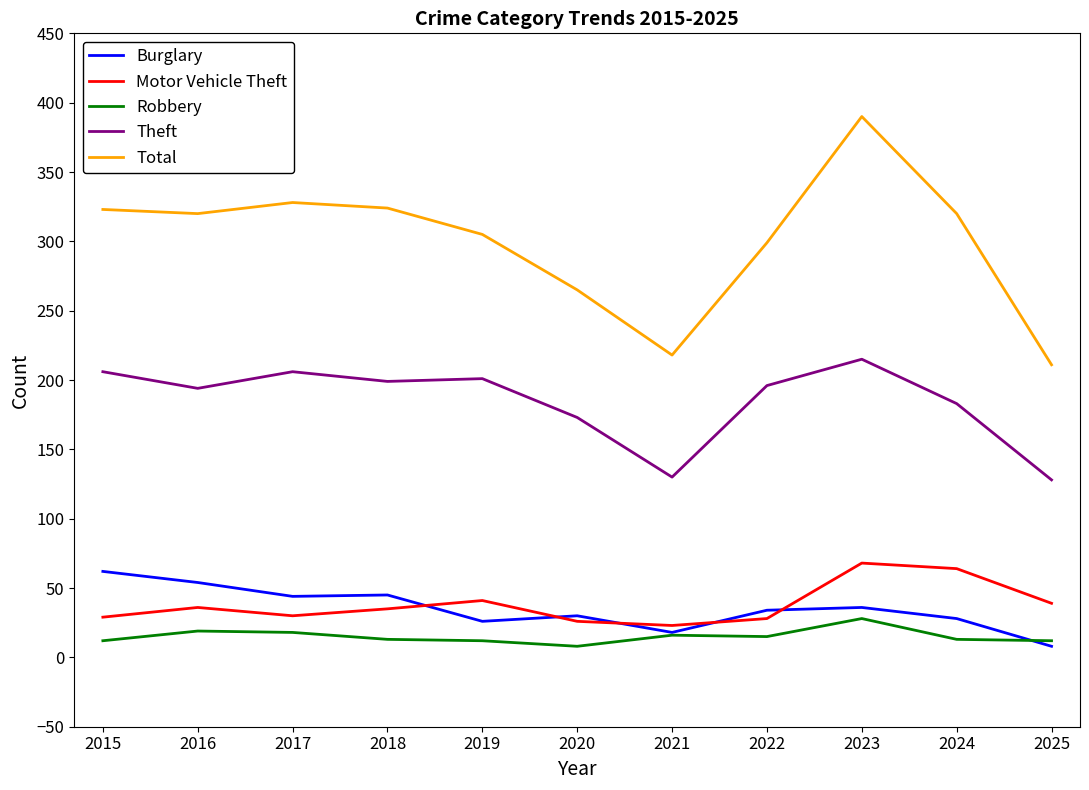

Which series changed the most between 2020 and 2021?

Total